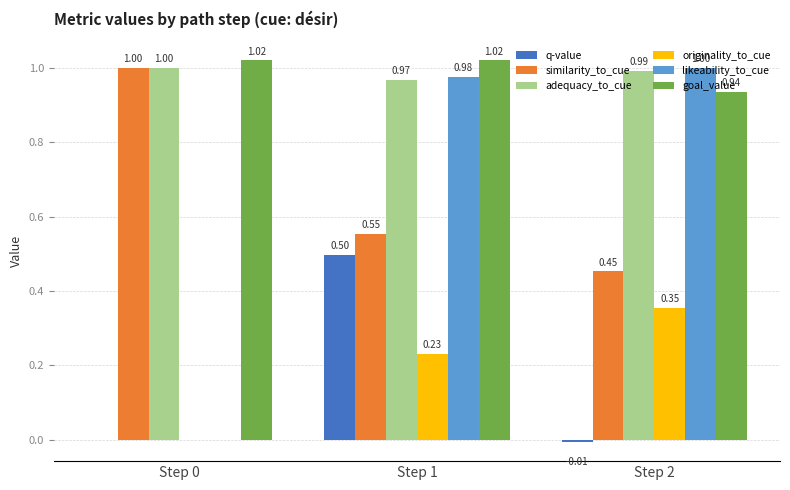

What is the total value across all series at Step 0?

3.0